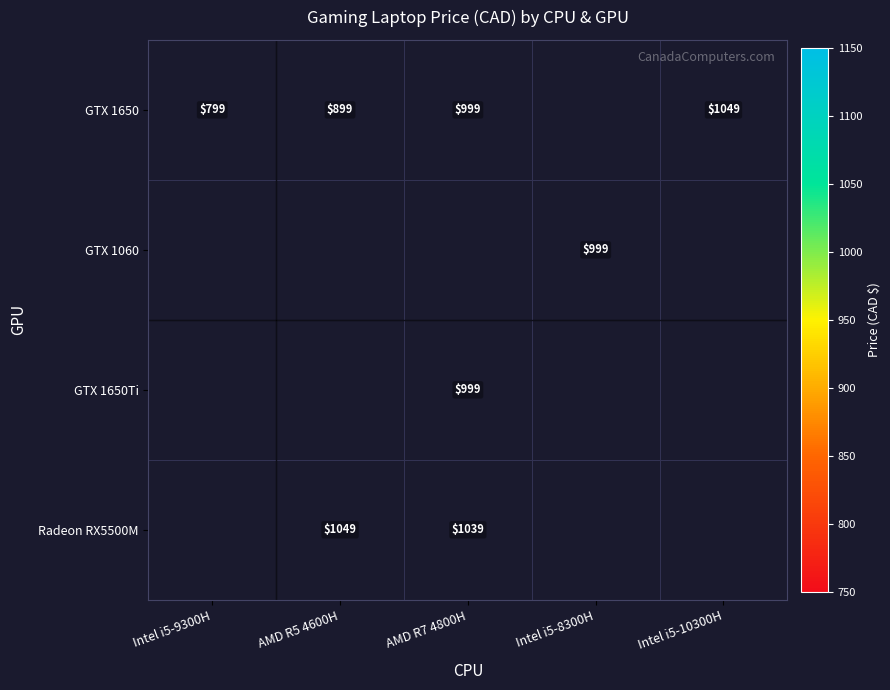

Count the number of data series in this chart.

4